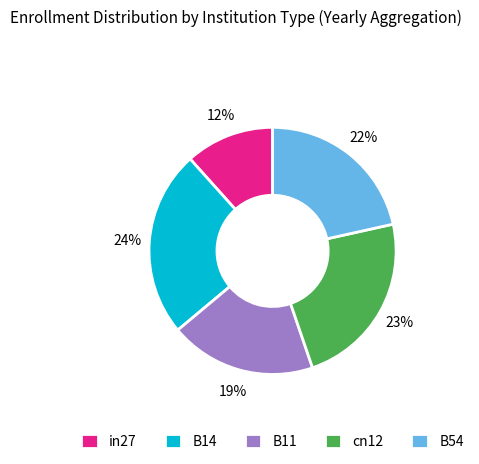

The B14 slice represents 24% of the pie. True or false?

True